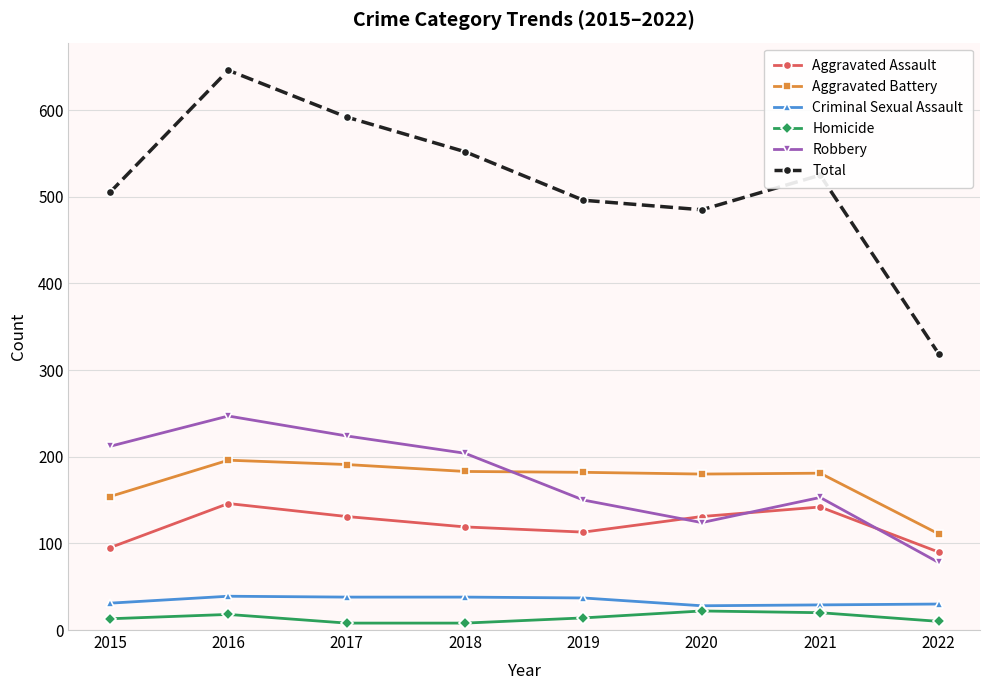

What is the difference between the highest and lowest values at 2021?

505